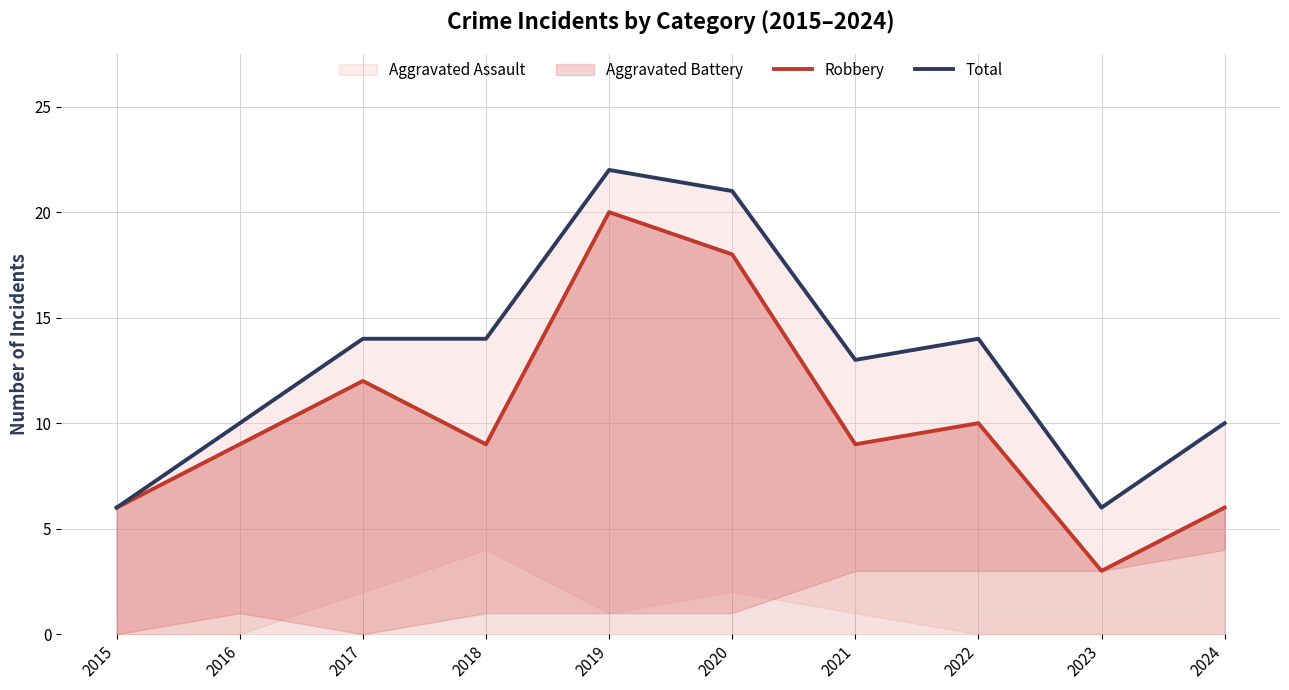

How many interior local peaks does the Total series have?

2